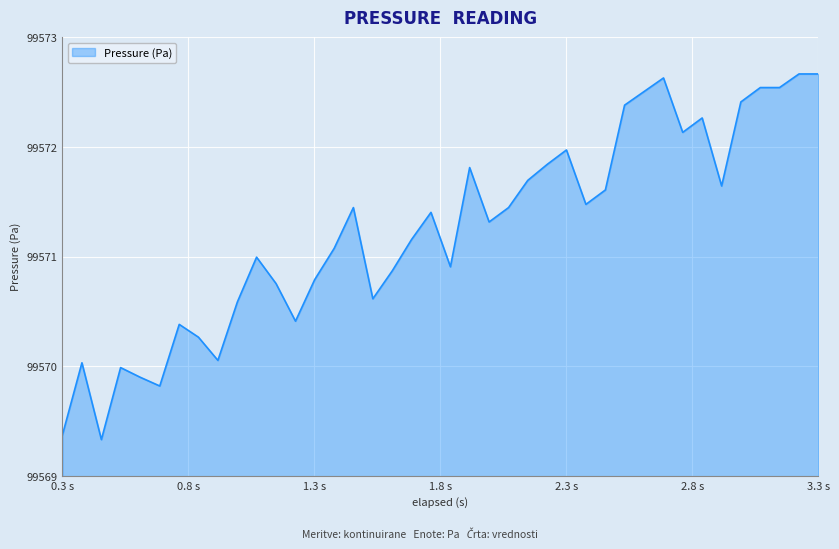

What is the sum of all values?

3982858.4